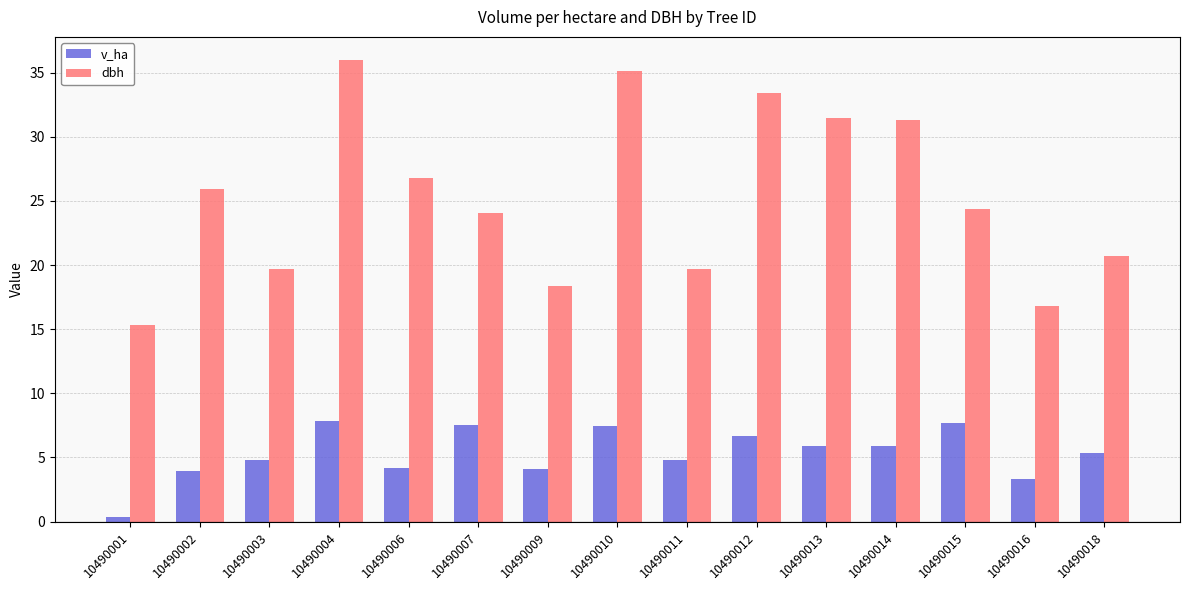

At 10490003, list the series in order from largest to smallest.

dbh, v_ha